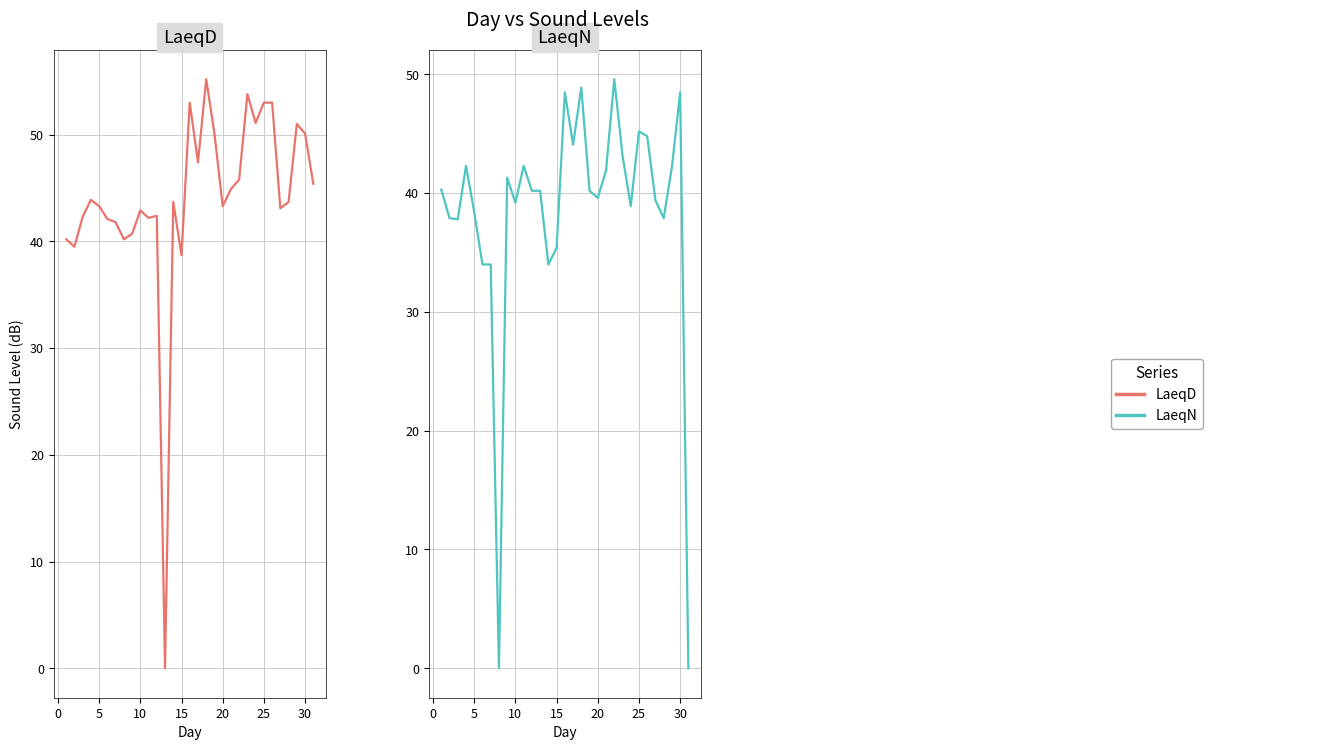

How many lines are shown in the chart?

2